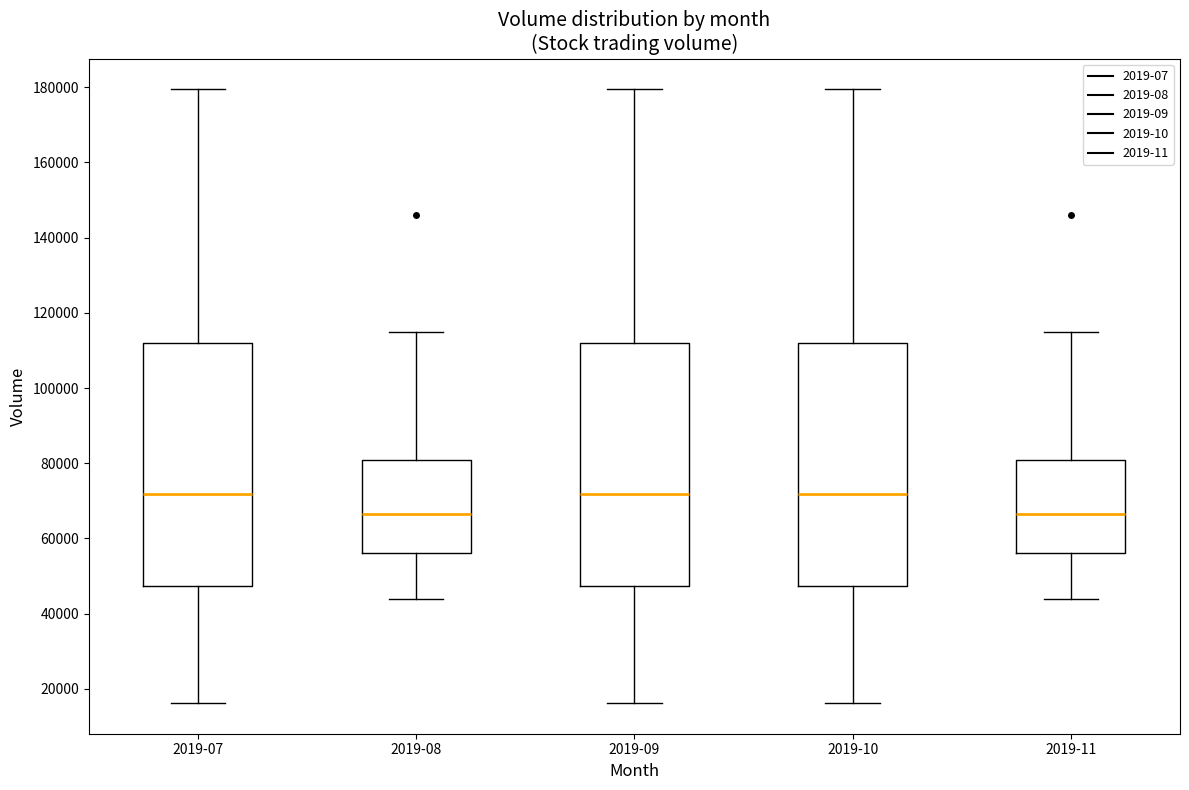

Where is the lower edge of the box for 2019-09 on the y-axis? The values are not printed on the chart, so give them approximately, as read against the axis.

48000